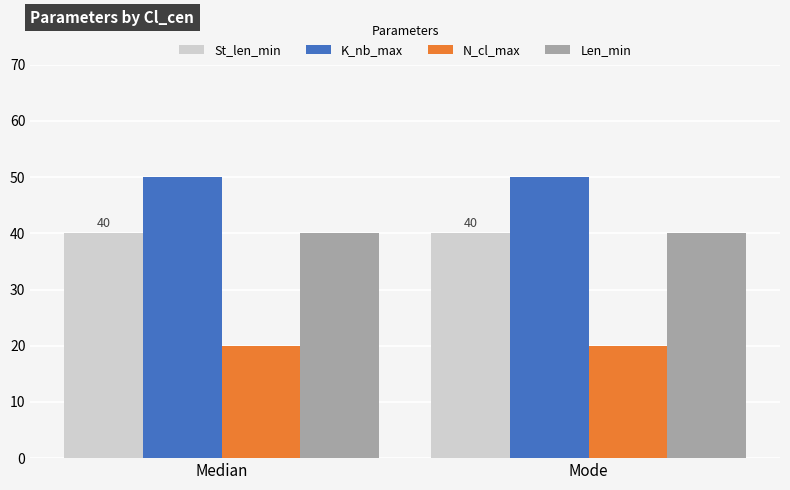

What is the difference between the highest and lowest values at Median?

30